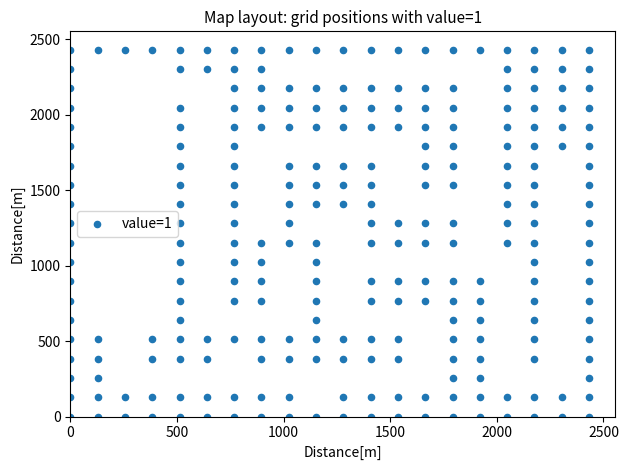

What is the range of X values (max minus min)?

2432